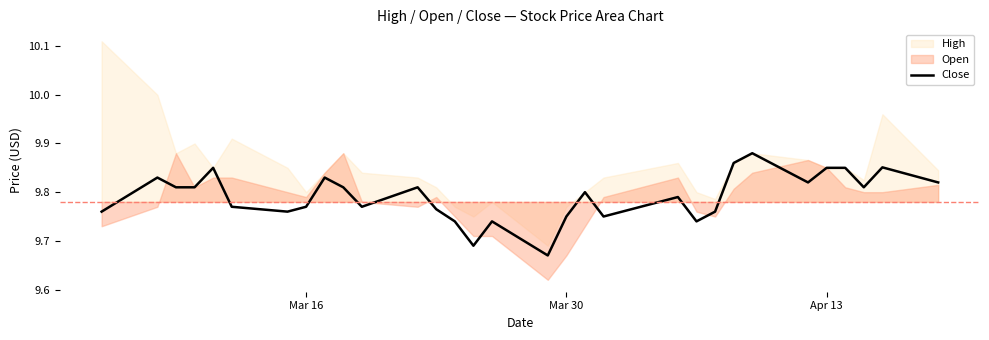

True or false: the data shows 15.0 at 22.

False